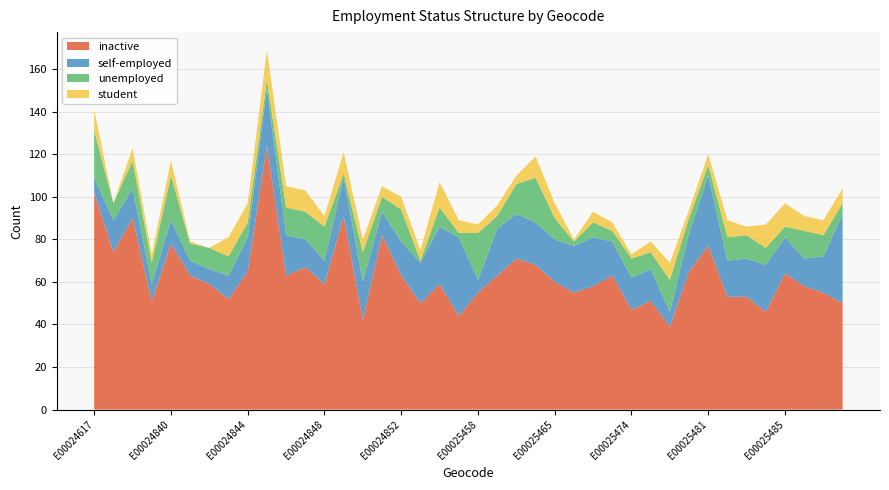

Reading left to right, what are all the values shown in this chart?

inactive: E00024617=102	E00024813=74	E00024838=90	E00024839=51	E00024840=78	E00024841=63	E00024842=59	E00024843=52	E00024844=65	E00024845=124	E00024846=63	E00024847=67	E00024848=59	E00024849=91	E00024850=42	E00024851=82	E00024852=63	E00025226=50	E00025229=59	E00025251=44	E00025458=55	E00025459=63	E00025463=71	E00025464=68	E00025465=60	E00025466=55	E00025468=58	E00025470=63	E00025474=47	E00025475=51	E00025477=39	E00025479=65	E00025481=77	E00025482=53	E00025483=53	E00025484=46	E00025485=64	E00025488=58	E00025490=55	E00025491=50
self-employed: E00024617=7	E00024813=15	E00024838=14	E00024839=8	E00024840=11	E00024841=7	E00024842=7	E00024843=11	E00024844=16	E00024845=27	E00024846=19	E00024847=13	E00024848=11	E00024849=18	E00024850=18	E00024851=11	E00024852=16	E00025226=19	E00025229=27	E00025251=37	E00025458=6	E00025459=22	E00025463=21	E00025464=20	E00025465=20	E00025466=22	E00025468=23	E00025470=16	E00025474=15	E00025475=15	E00025477=7	E00025479=18	E00025481=33	E00025482=17	E00025483=18	E00025484=22	E00025485=17	E00025488=13	E00025490=17	E00025491=42
unemployed: E00024617=22	E00024813=8	E00024838=13	E00024839=10	E00024840=21	E00024841=8	E00024842=10	E00024843=9	E00024844=7	E00024845=4	E00024846=13	E00024847=13	E00024848=16	E00024849=2	E00024850=14	E00024851=7	E00024852=15	E00025226=1	E00025229=9	E00025251=2	E00025458=22	E00025459=6	E00025463=14	E00025464=21	E00025465=10	E00025466=2	E00025468=7	E00025470=5	E00025474=9	E00025475=8	E00025477=15	E00025479=7	E00025481=5	E00025482=11	E00025483=11	E00025484=8	E00025485=5	E00025488=13	E00025490=10	E00025491=5
student: E00024617=10	E00024813=0	E00024838=6	E00024839=4	E00024840=7	E00024841=1	E00024842=0	E00024843=9	E00024844=9	E00024845=14	E00024846=10	E00024847=10	E00024848=5	E00024849=10	E00024850=6	E00024851=5	E00024852=6	E00025226=5	E00025229=12	E00025251=6	E00025458=4	E00025459=5	E00025463=4	E00025464=10	E00025465=7	E00025466=1	E00025468=5	E00025470=4	E00025474=2	E00025475=5	E00025477=8	E00025479=4	E00025481=5	E00025482=8	E00025483=4	E00025484=11	E00025485=11	E00025488=7	E00025490=7	E00025491=7